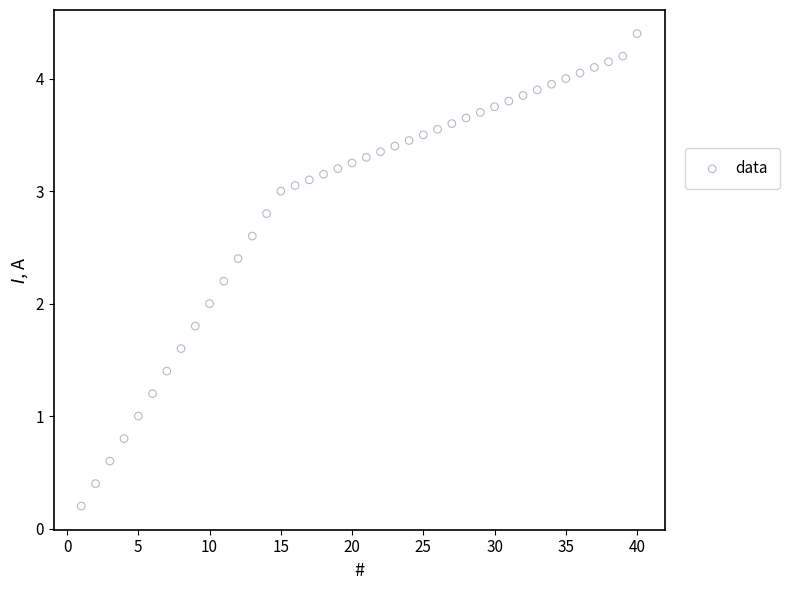

What is the range of X values (max minus min)?

39.0